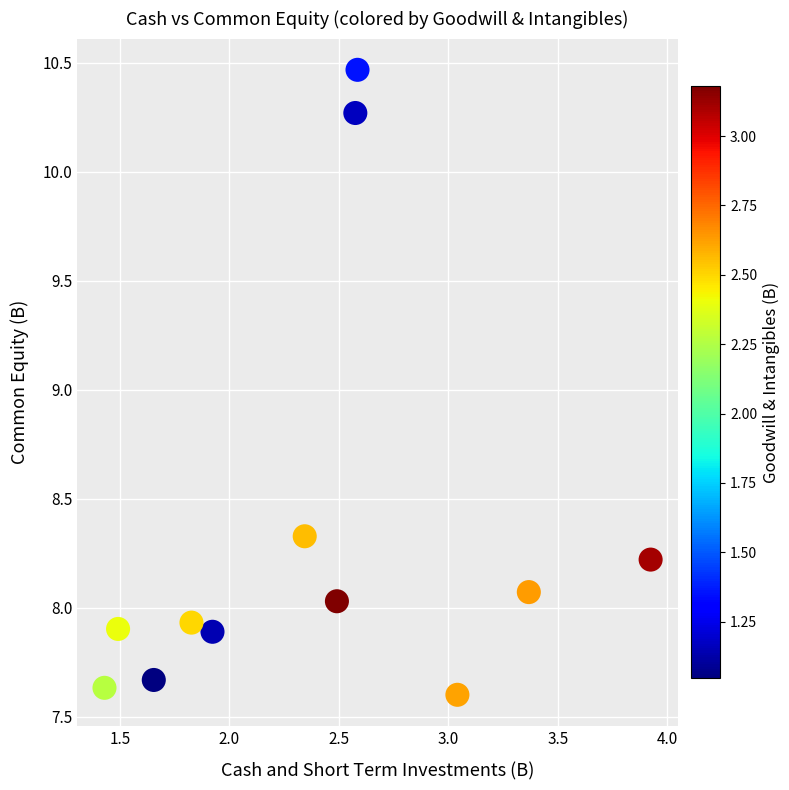

What Y value in the scatter plot is closest to 9?

8.3